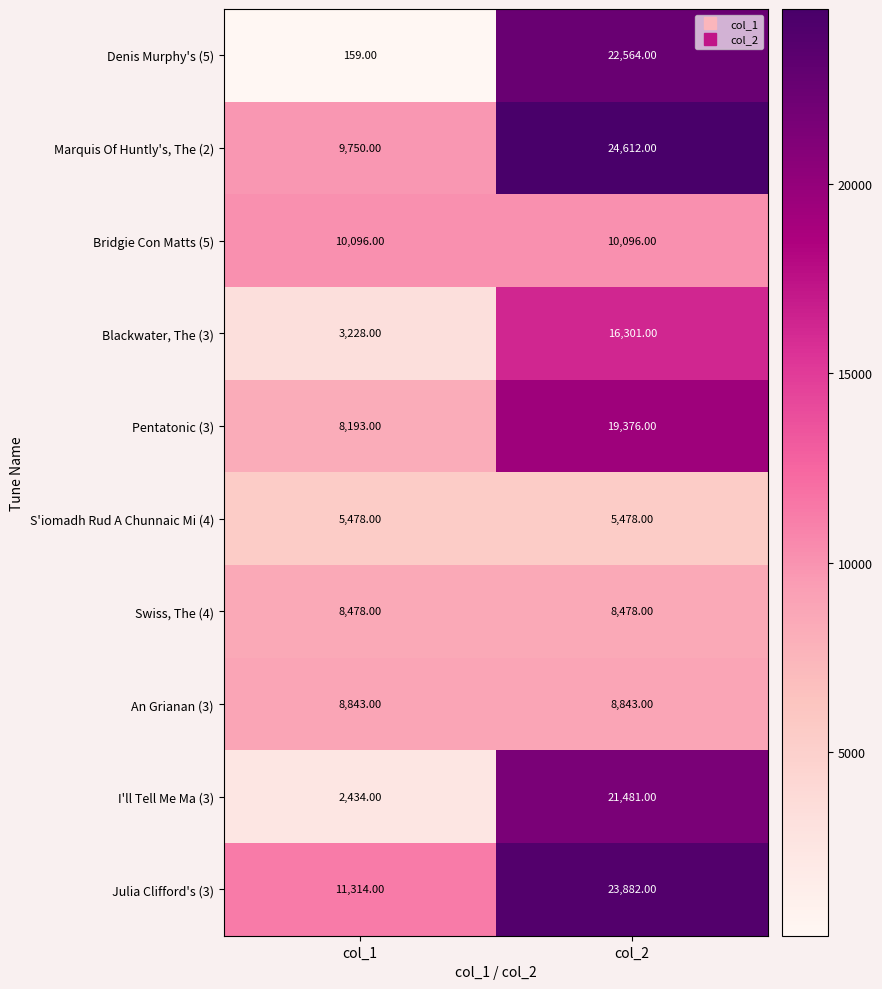

What is the spread (max minus min) of values at col_1?

11155